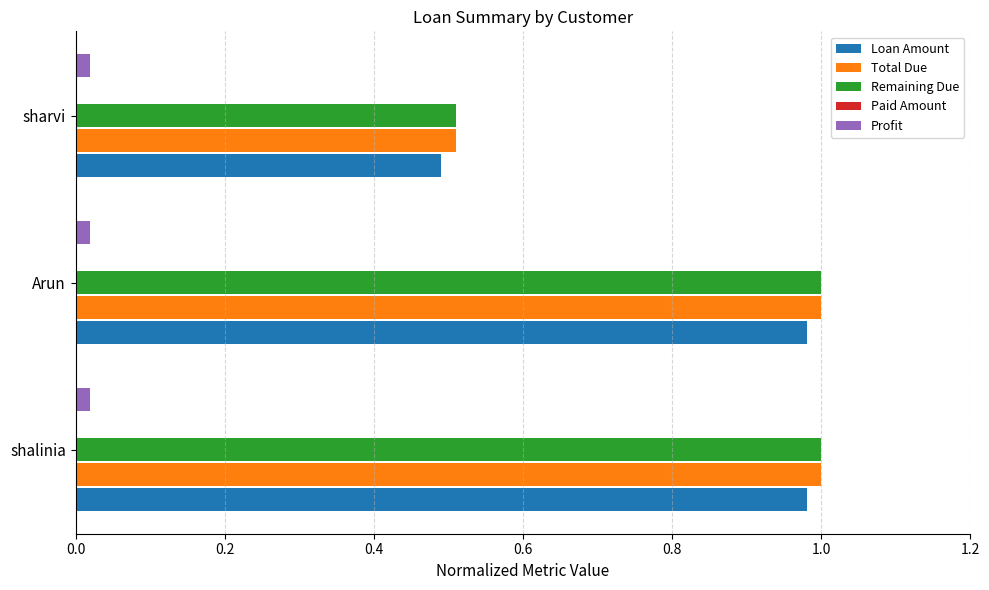

Is the value of Loan Amount at shalinia greater than the value of Profit at sharvi?

Yes